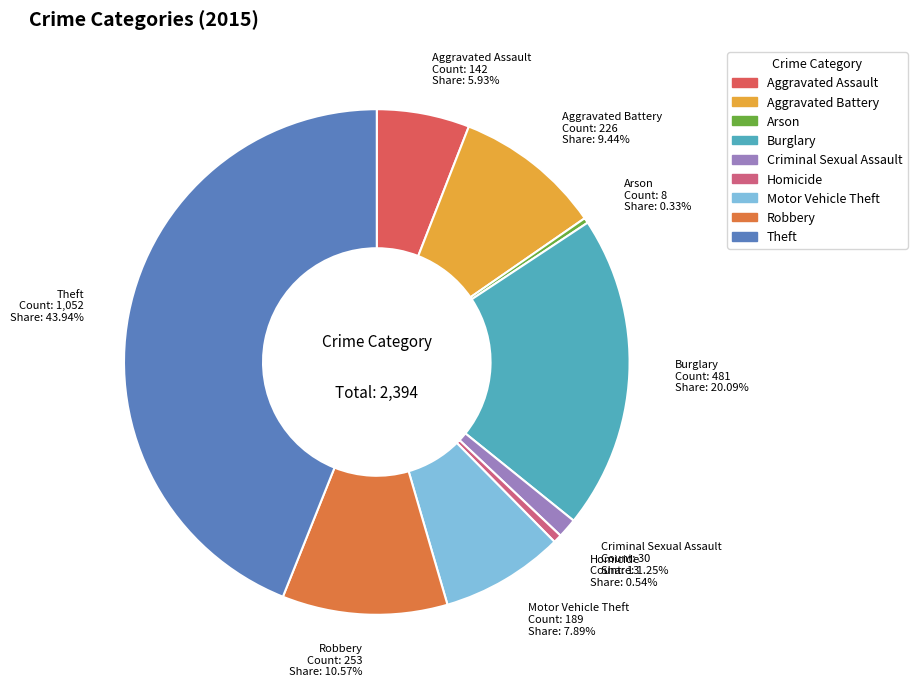

Is the sum of Aggravated Assault and Burglary greater than half?

No